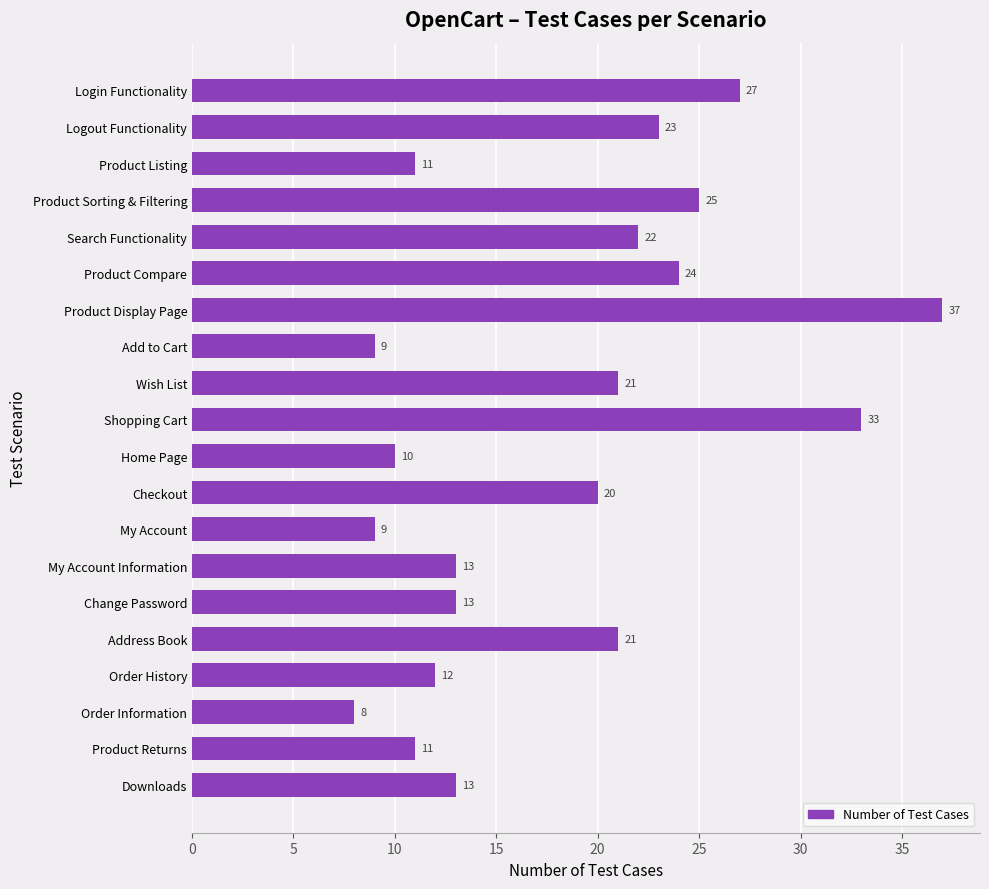

What is the difference between the maximum and minimum values?

29